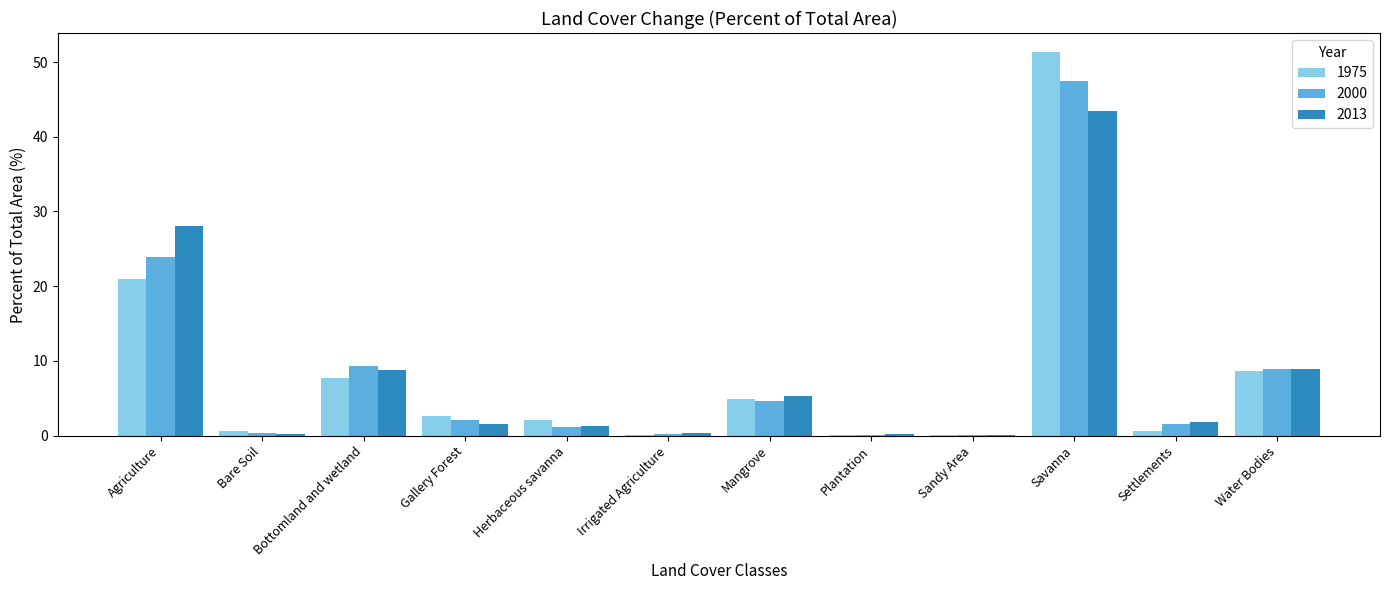

At which category is the sum across all series the highest?

Savanna